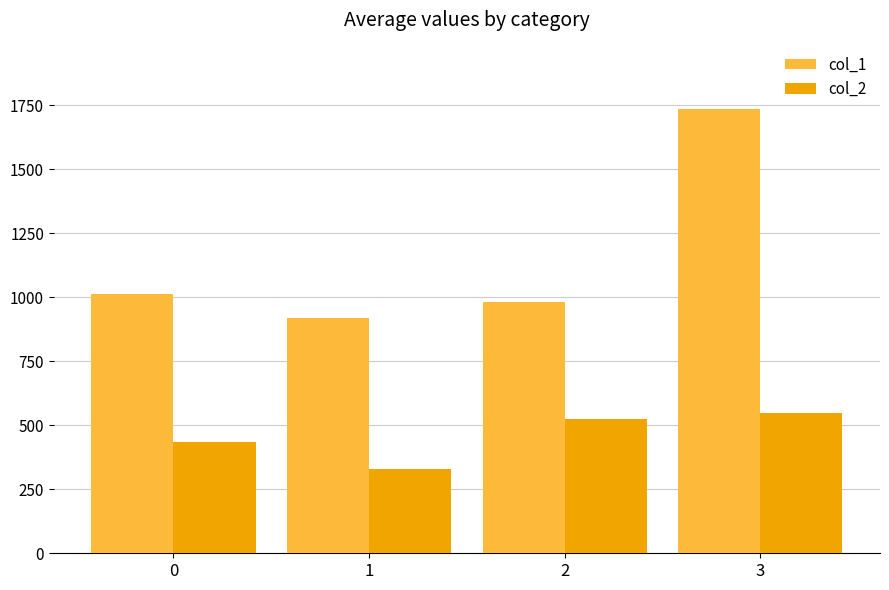

Reading left to right, transcribe all the data shown in this chart.

col_1: 1011.6	920.0	981.2	1733.9
col_2: 434.8	330.0	523.9	548.2